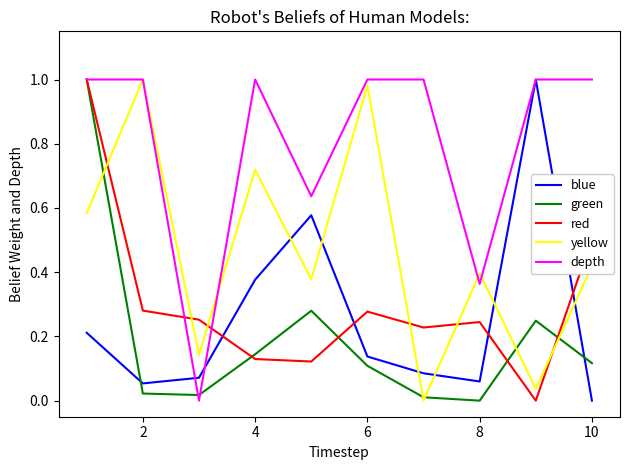

Which series has the largest total across all categories?

depth